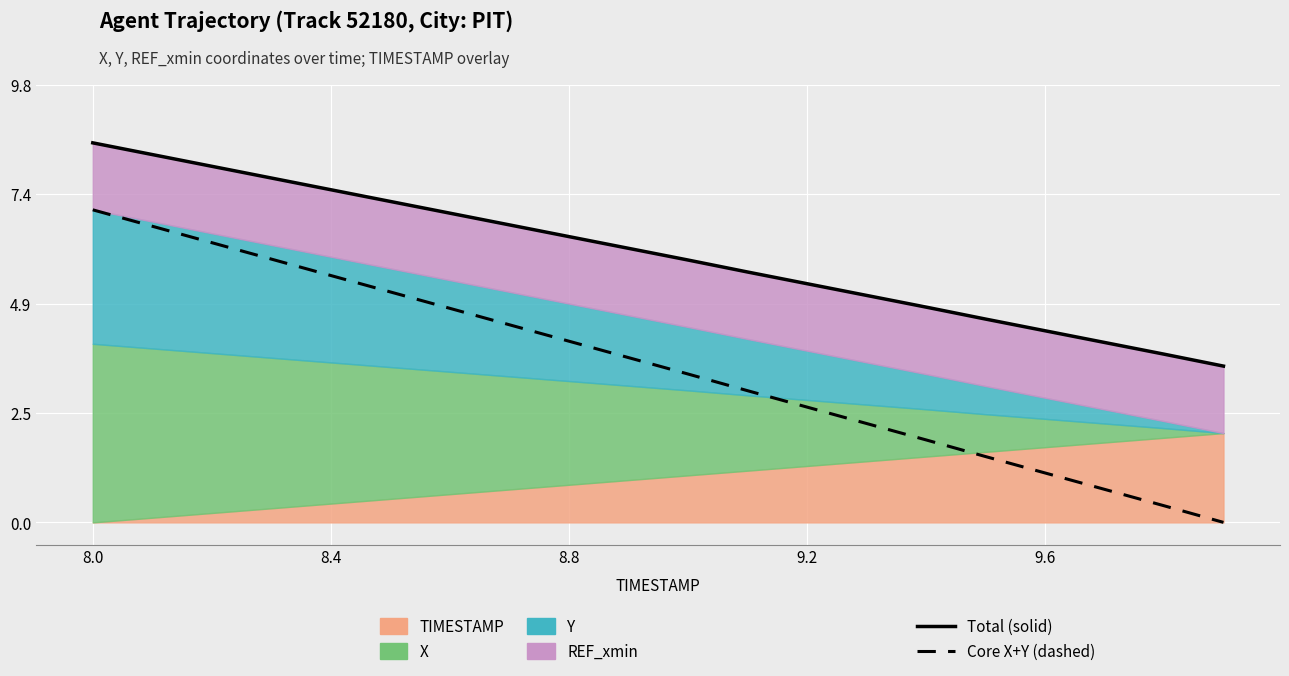

Is it true that Core X+Y (dashed) equals 1.9 at 8.8?

False